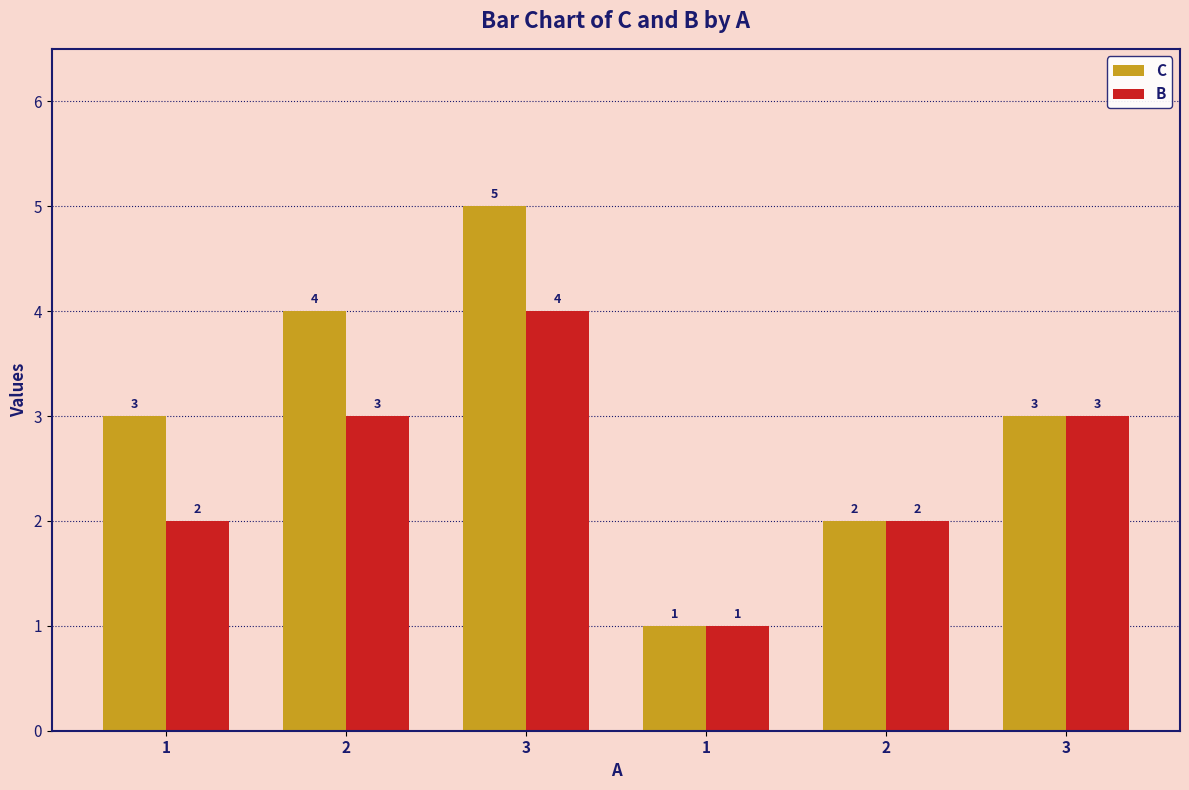

How many bars are there in total?

12